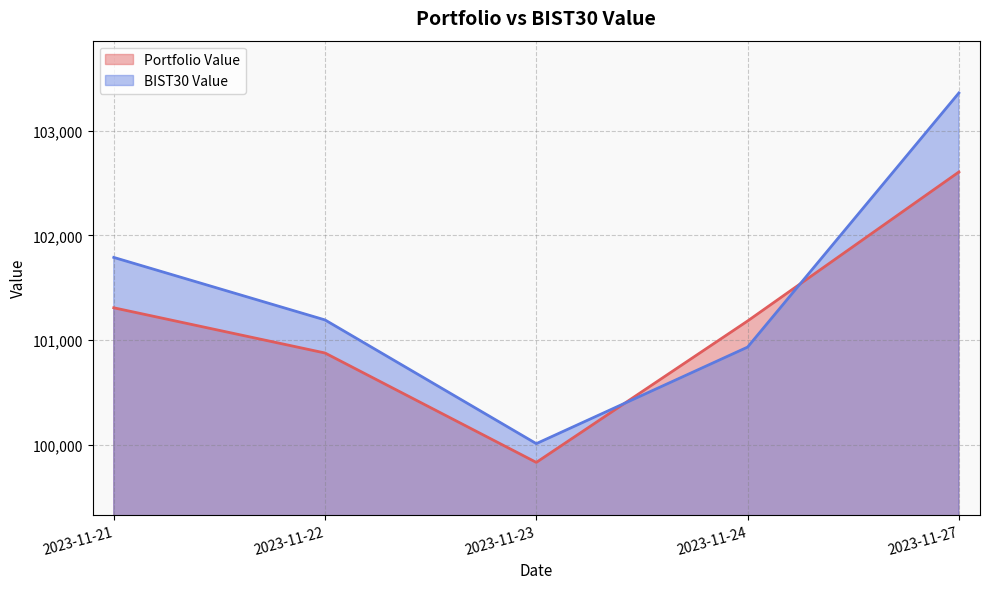

How many values in the Portfolio Value series are below 101181?

2